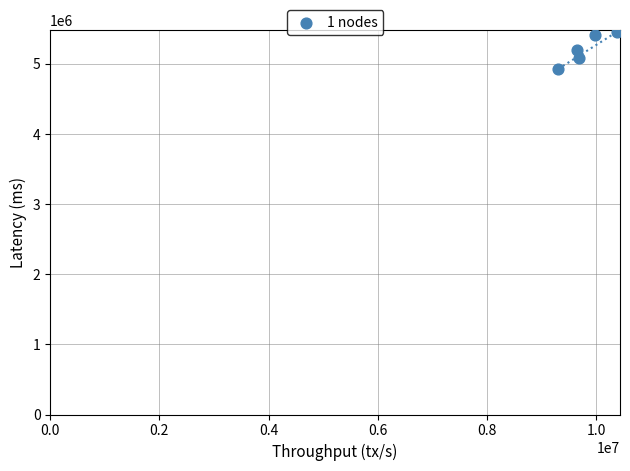

What is the range of Y values (max minus min)?

530000